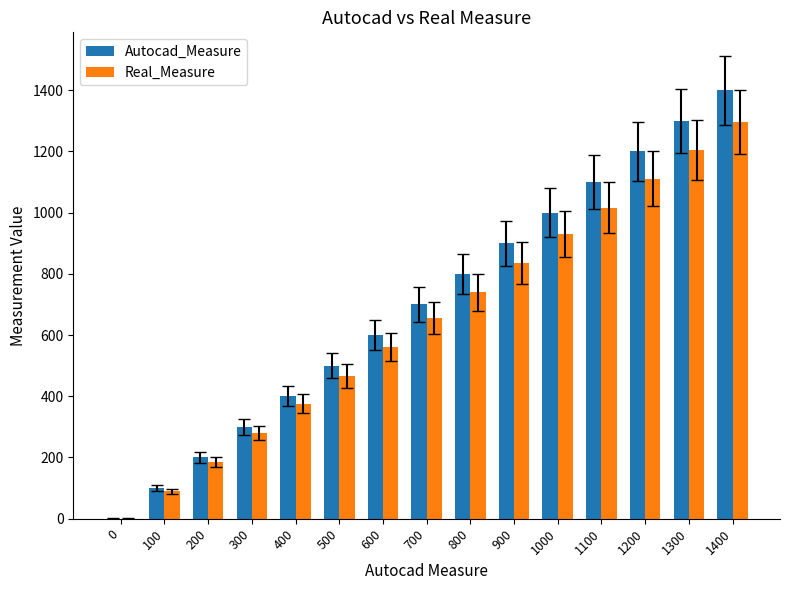

The value of Autocad_Measure at 100 is 100. True or false?

True